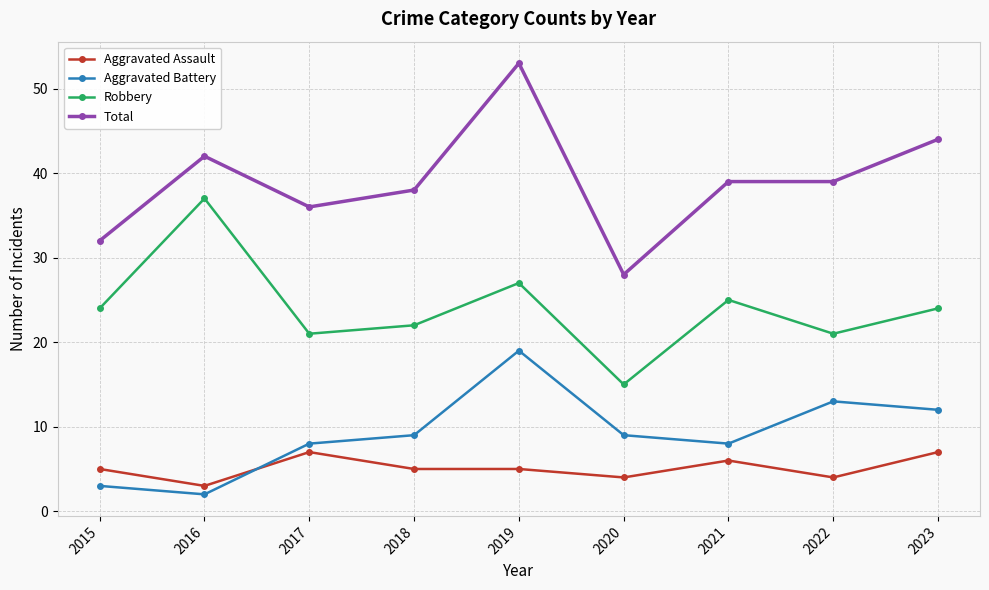

What is the minimum value for Robbery?

15